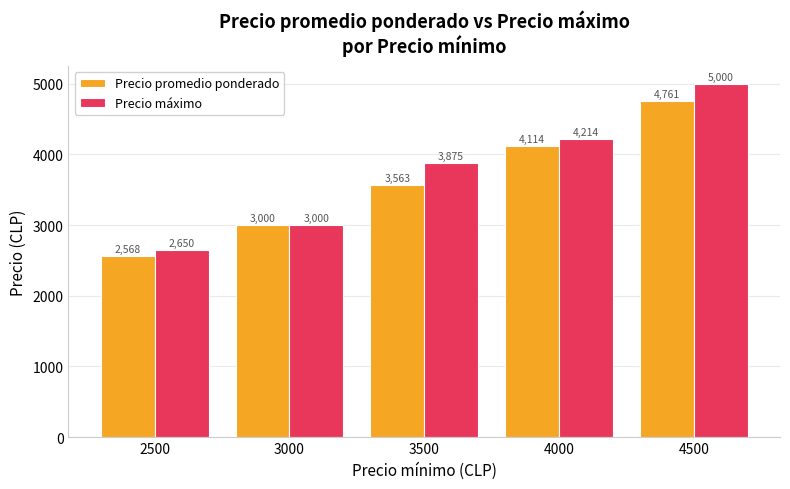

Reading right to left, extract all data points from this chart.

Precio promedio ponderado: 4500=4761	4000=4114	3500=3563	3000=3000	2500=2568
Precio máximo: 4500=5000	4000=4214	3500=3875	3000=3000	2500=2650